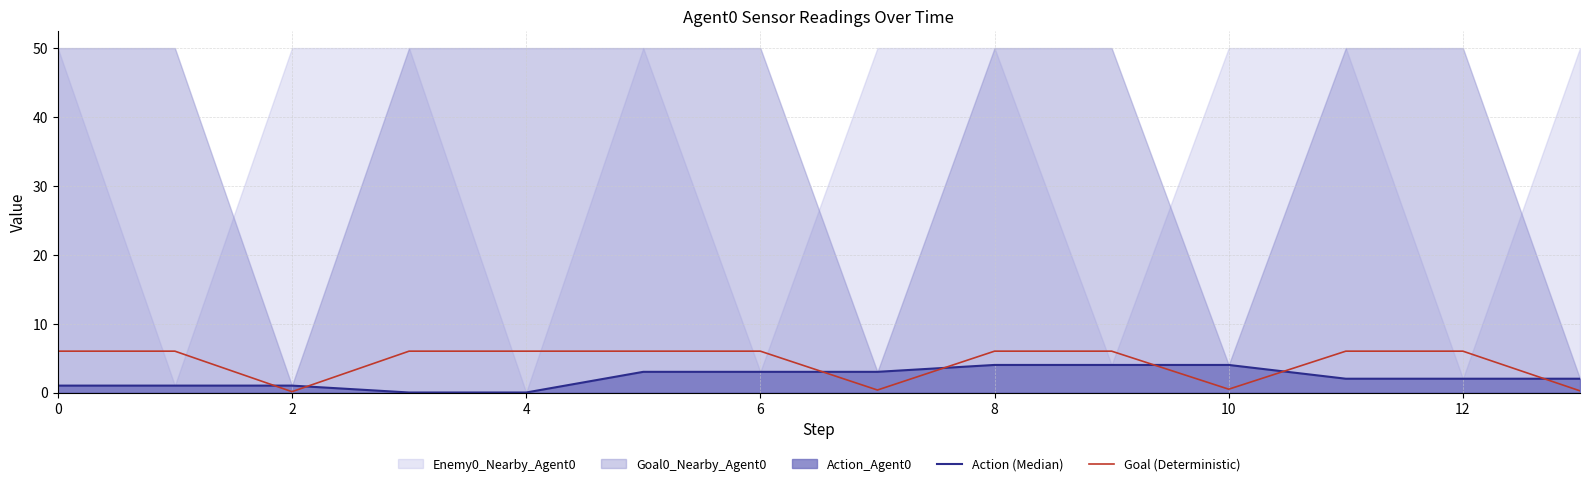

What is the value of the Goal (Deterministic) point at the 1st from the left?

6.0